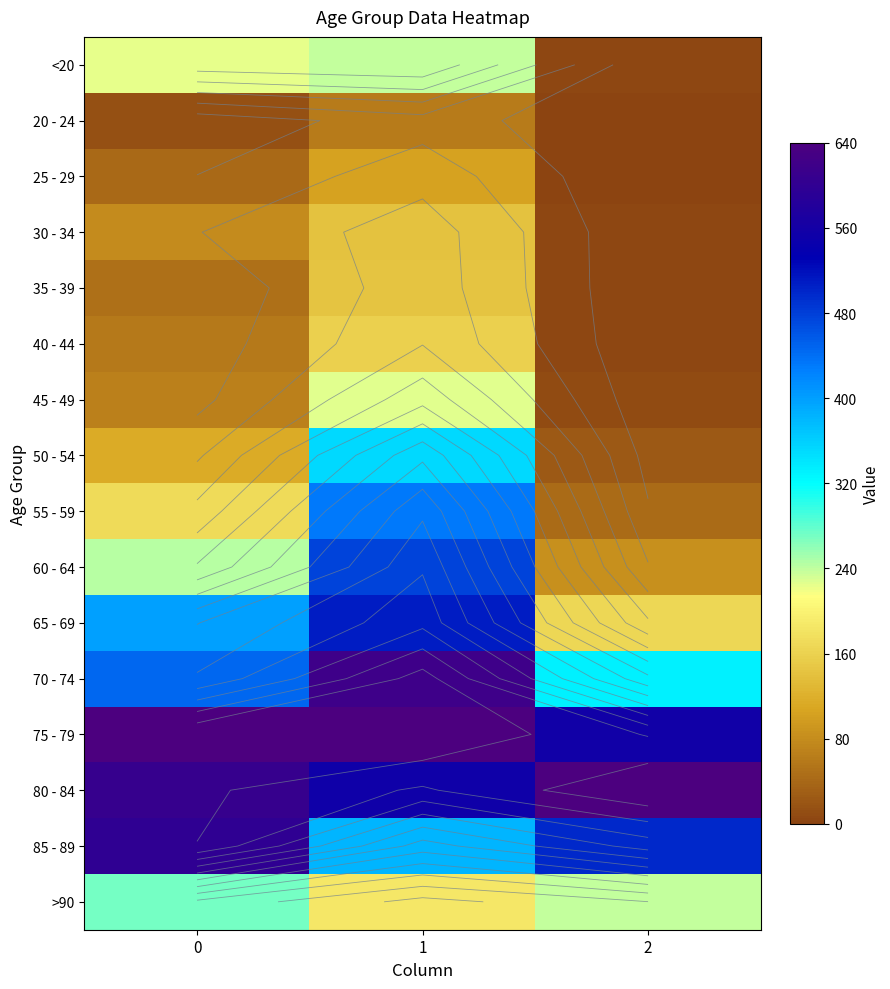

Is it true that 85 - 89 equals 291.8 at 0?

False